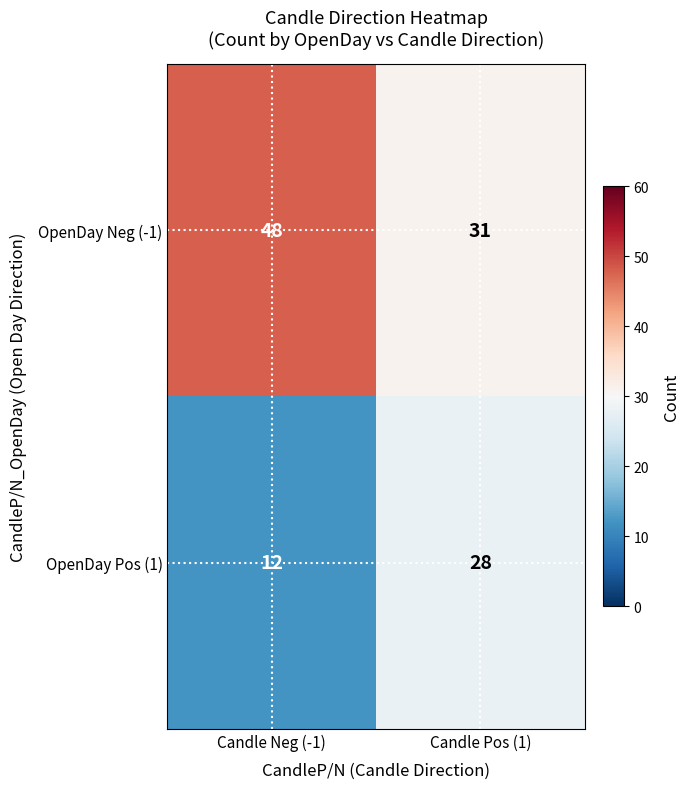

List the series in order of their overall mean, lowest first.

OpenDay Pos (1), OpenDay Neg (-1)